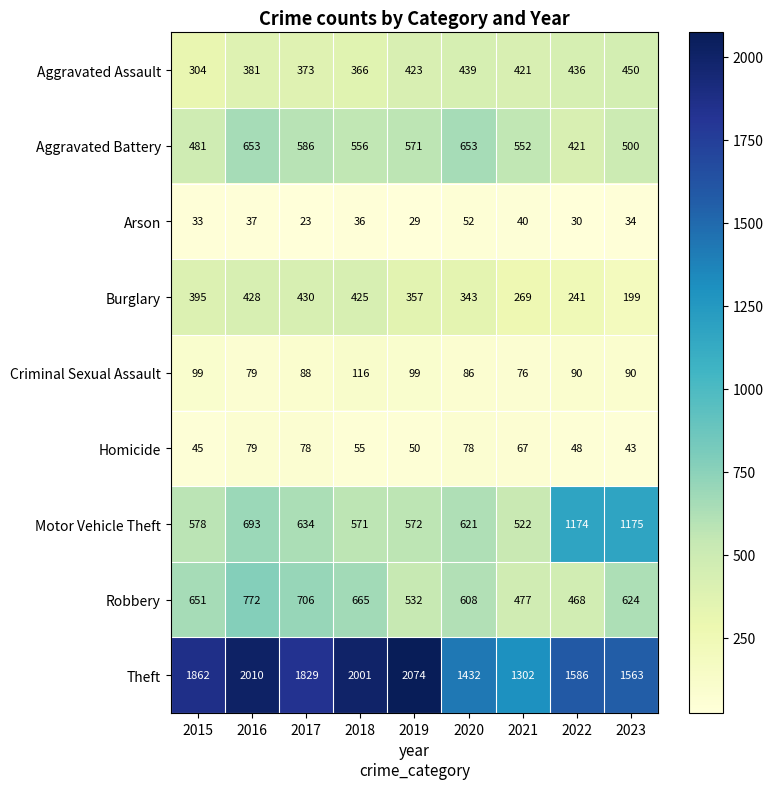

What is the sum of all Robbery values?

5503